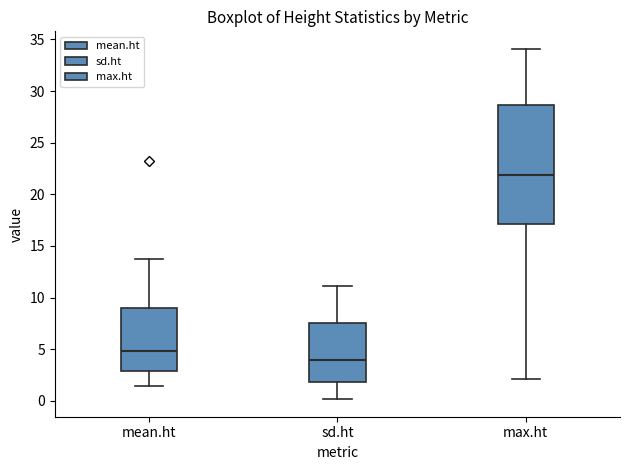

Which box's median line is the lowest?

sd.ht